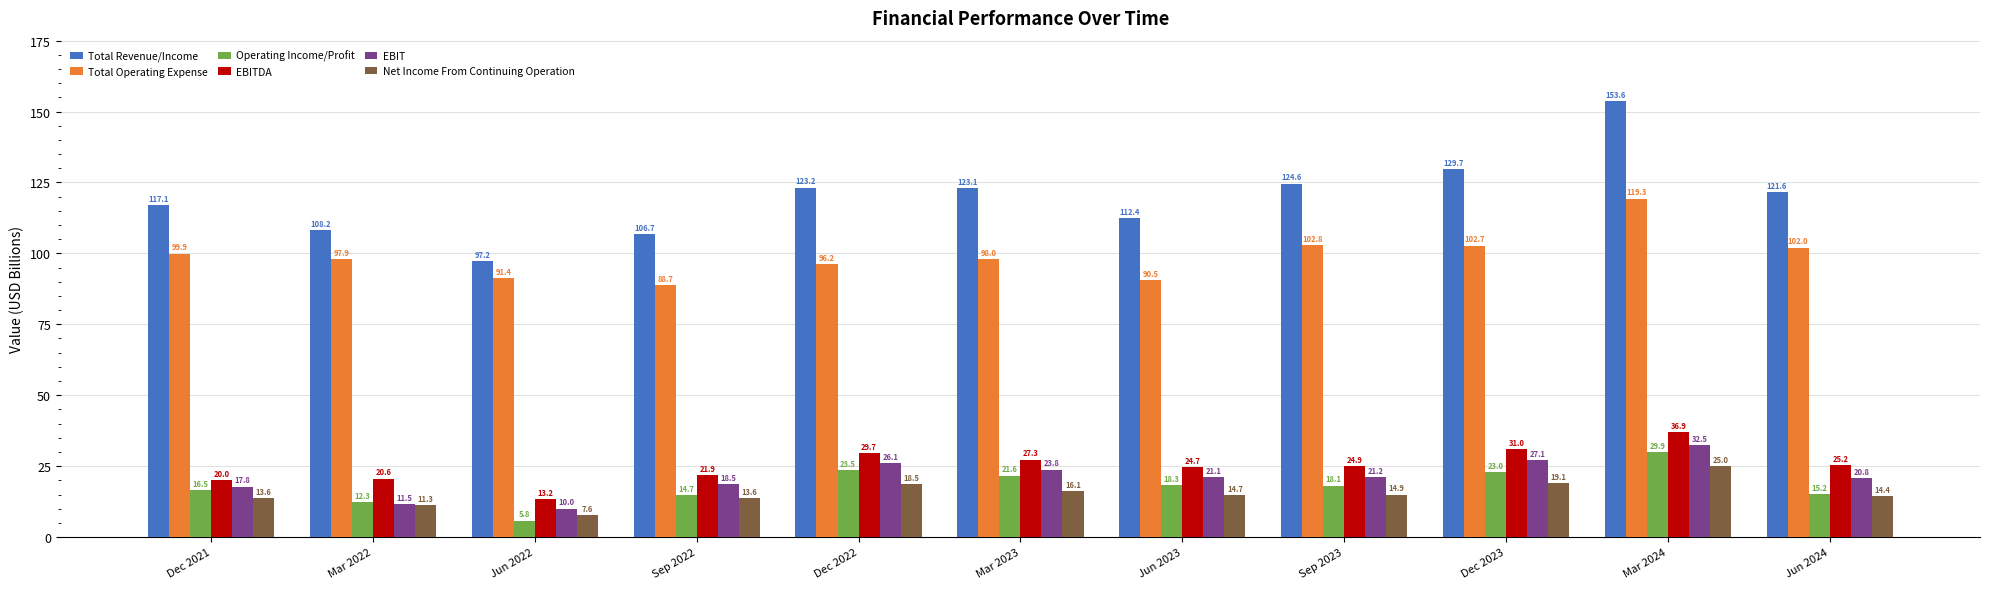

Is the value of Total Operating Expense at Sep 2022 greater than the value of EBIT at Sep 2022?

Yes